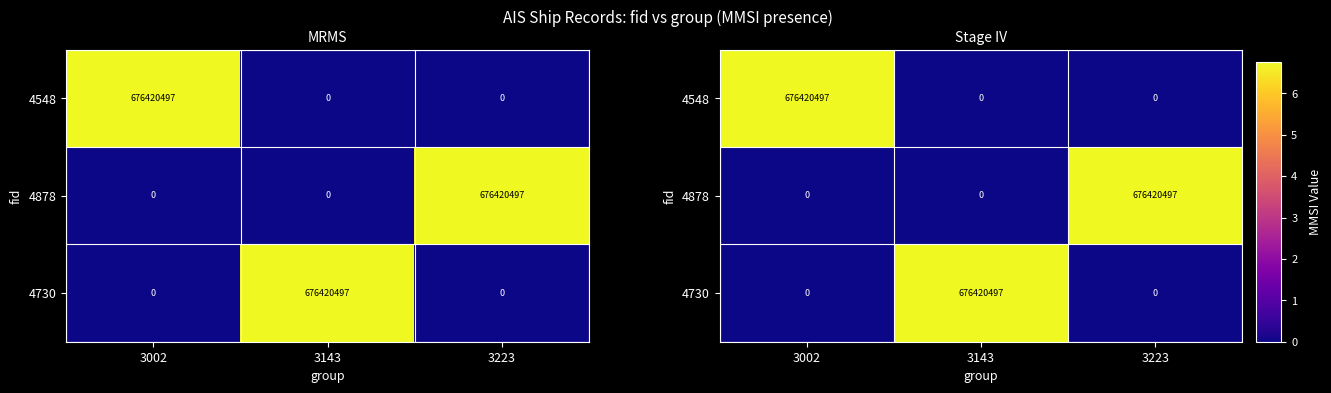

Which series has the largest total across all categories?

4548